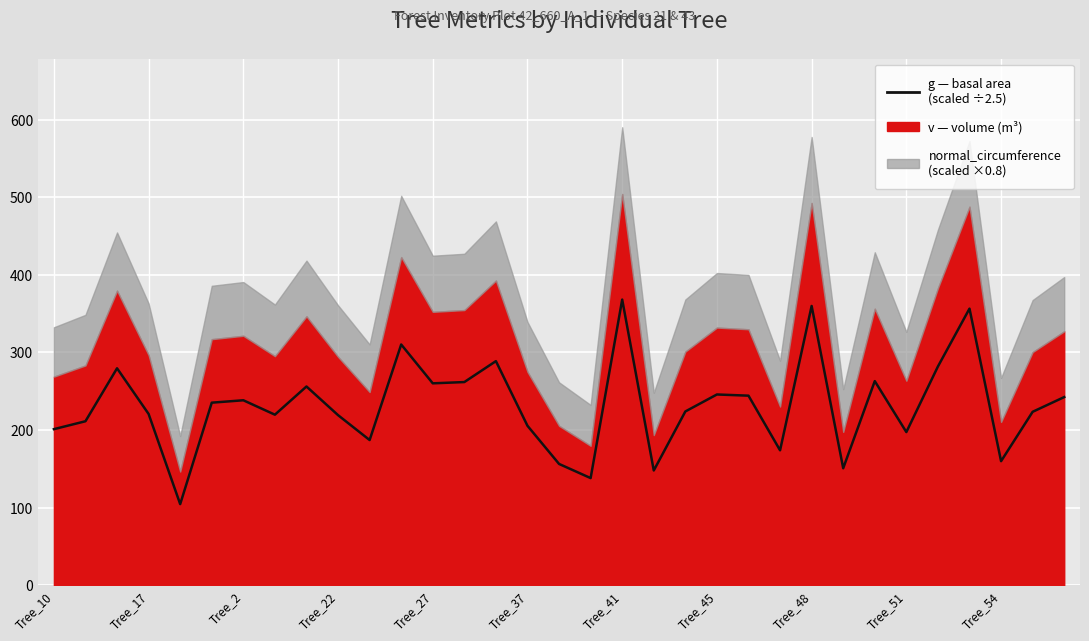

What is the difference between the maximum and minimum values?

263.6